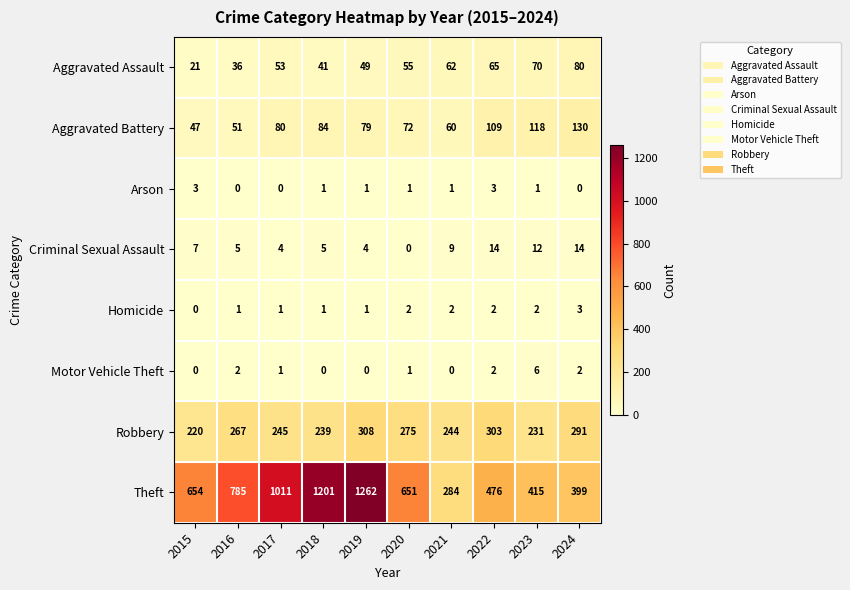

How many Homicide values are between 1 and 2?

8